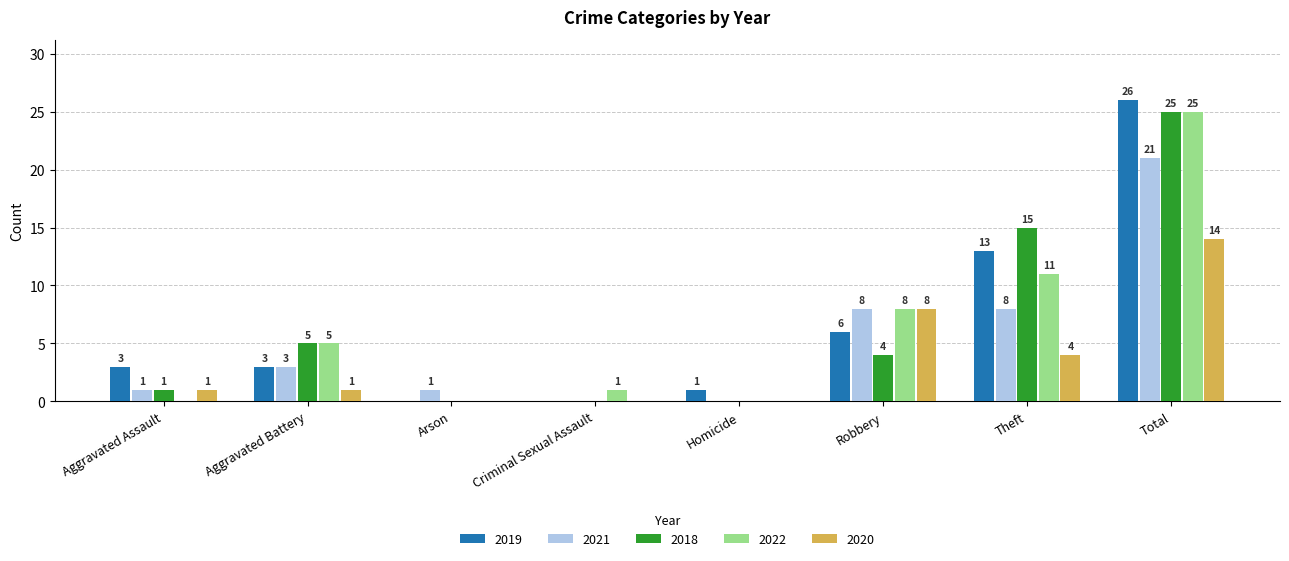

Which series has the largest total across all categories?

2019